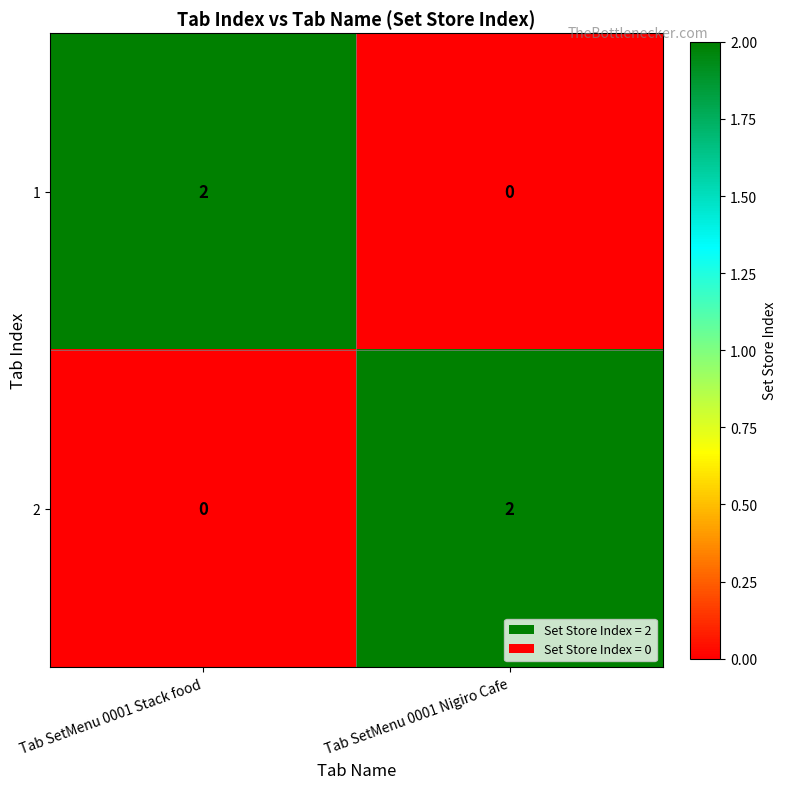

What is the greatest value displayed?

2